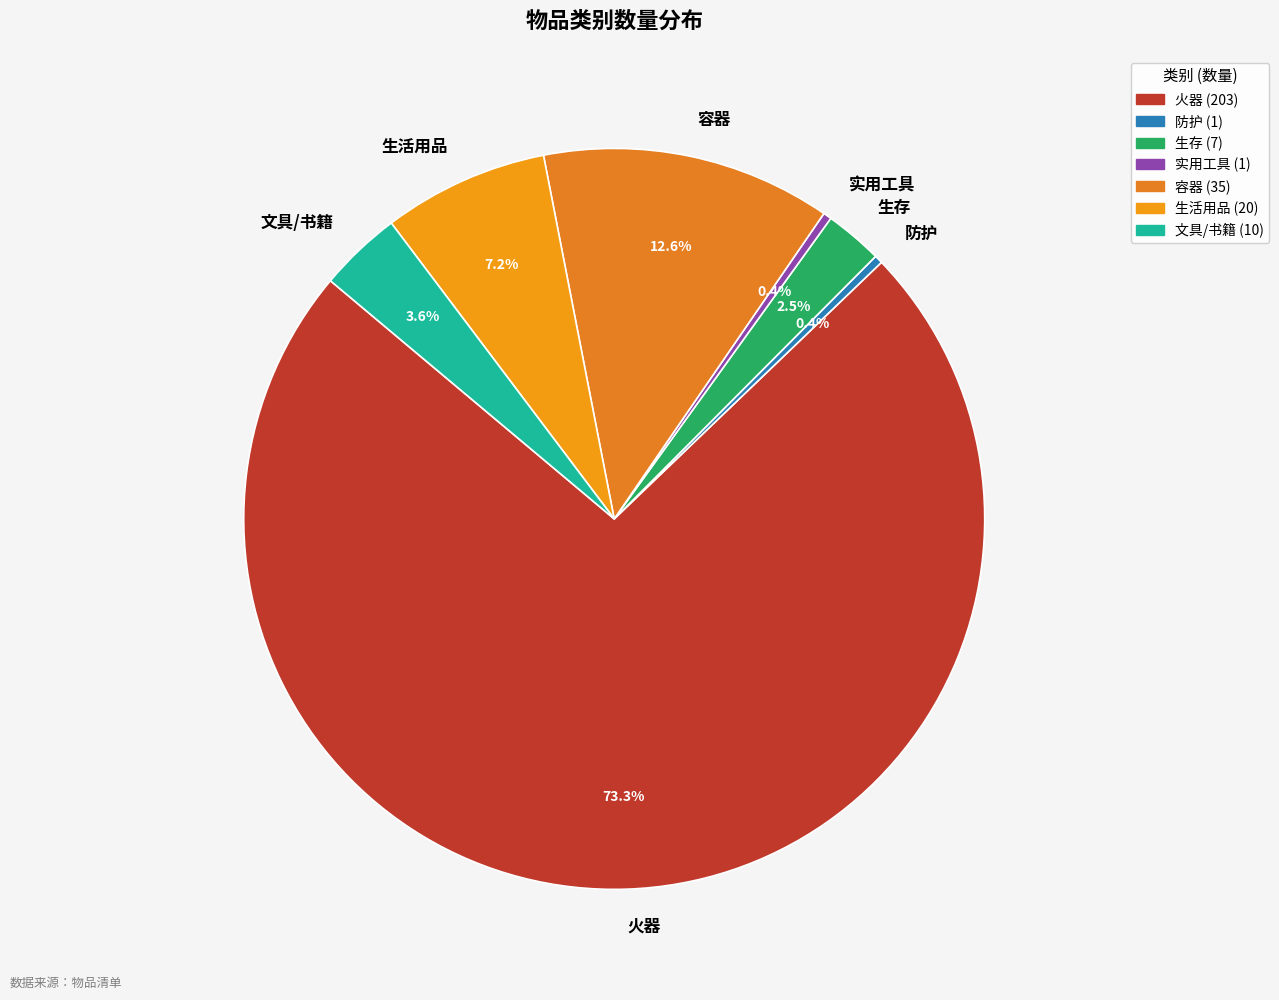

What portion of the pie excludes 火器?

26.7%